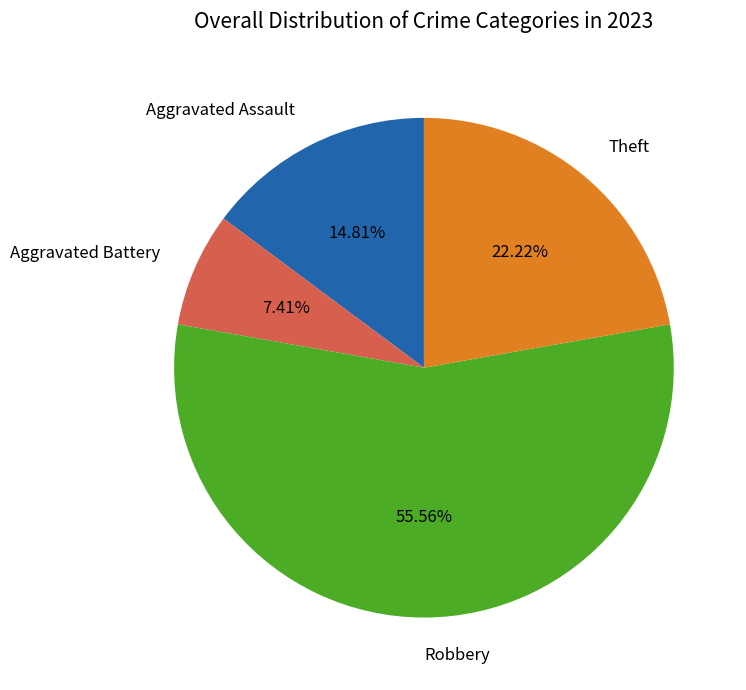

Does any single category account for the majority?

Yes